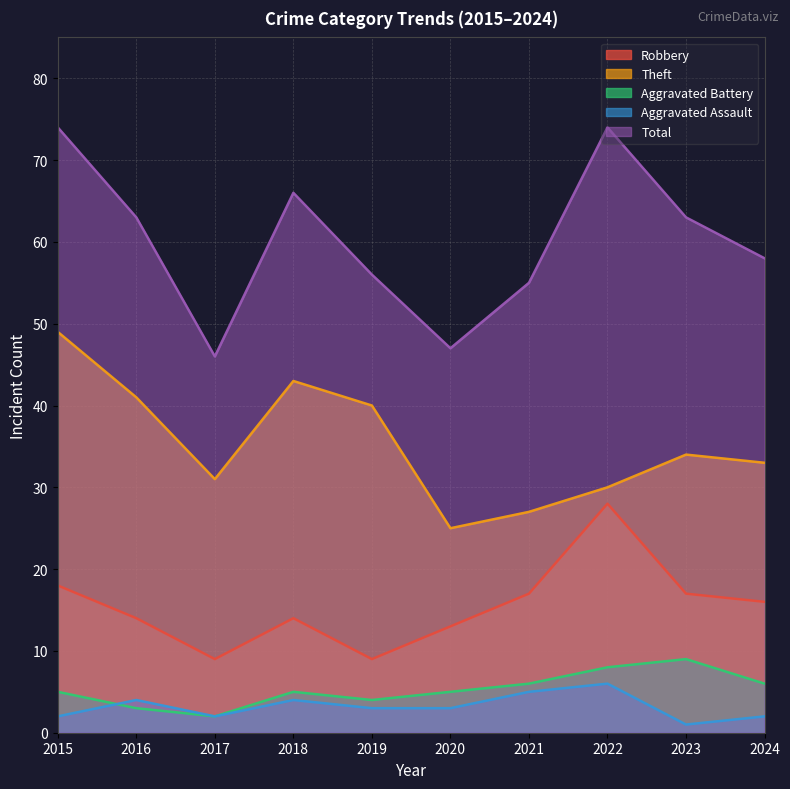

At 2019, list the series in order from smallest to largest.

Aggravated Assault, Aggravated Battery, Robbery, Theft, Total